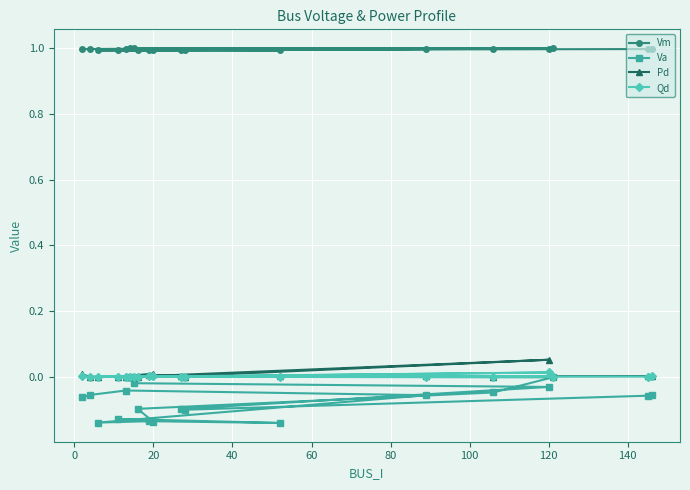

In Vm, how many points are lower than both neighbors (excluding endpoints)?

4